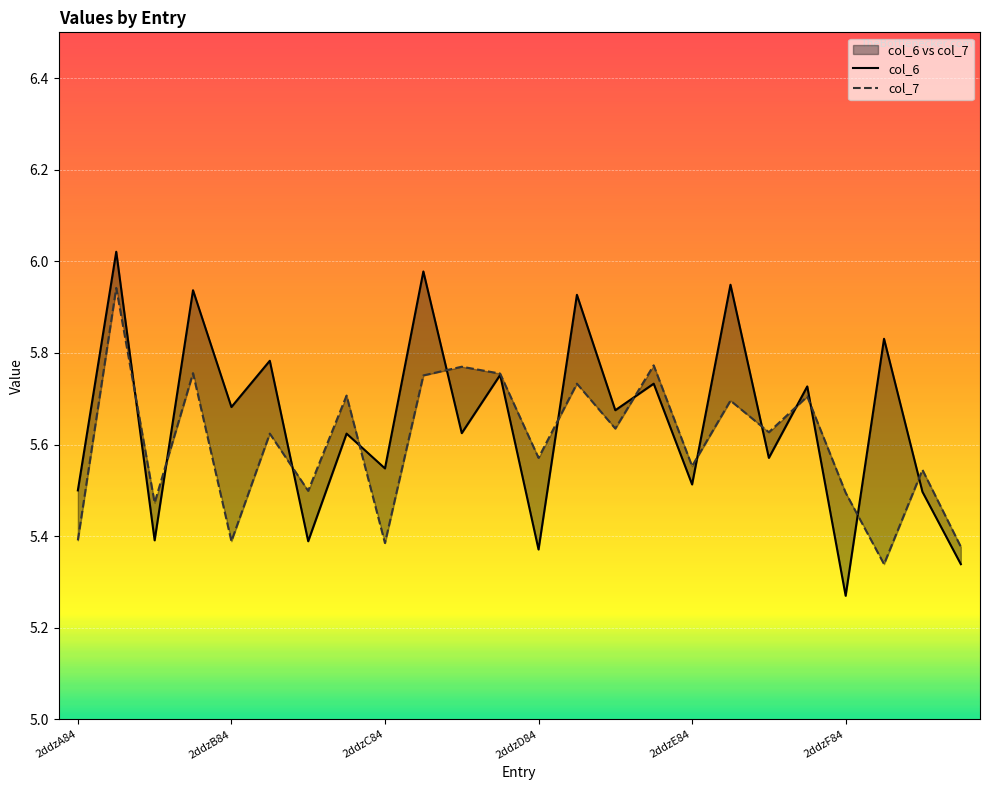

True or false: col_6 and col_7 cross at least once.

True